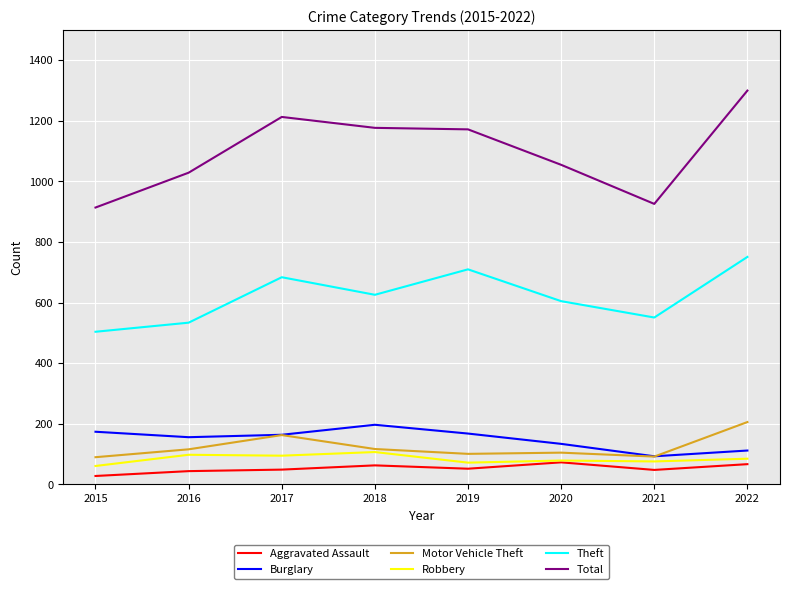

Read the Robbery value at 2017.

95